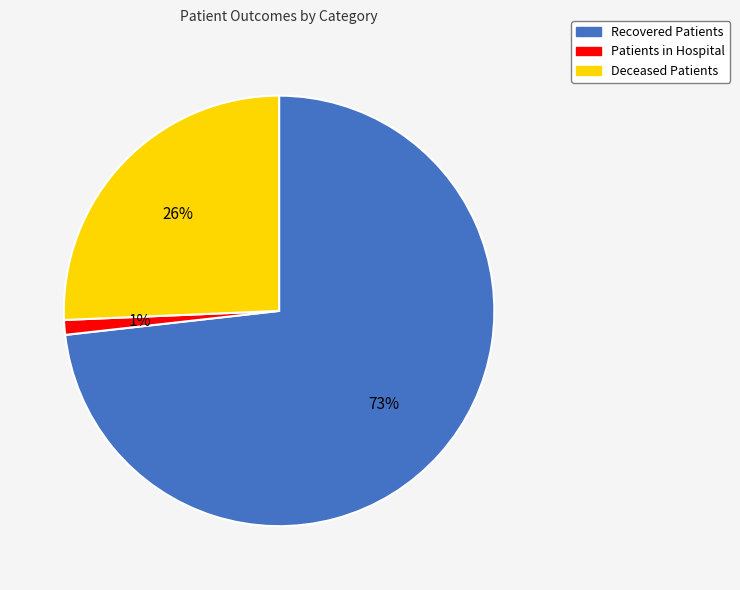

To the nearest percent, what is the average slice percentage?

33%